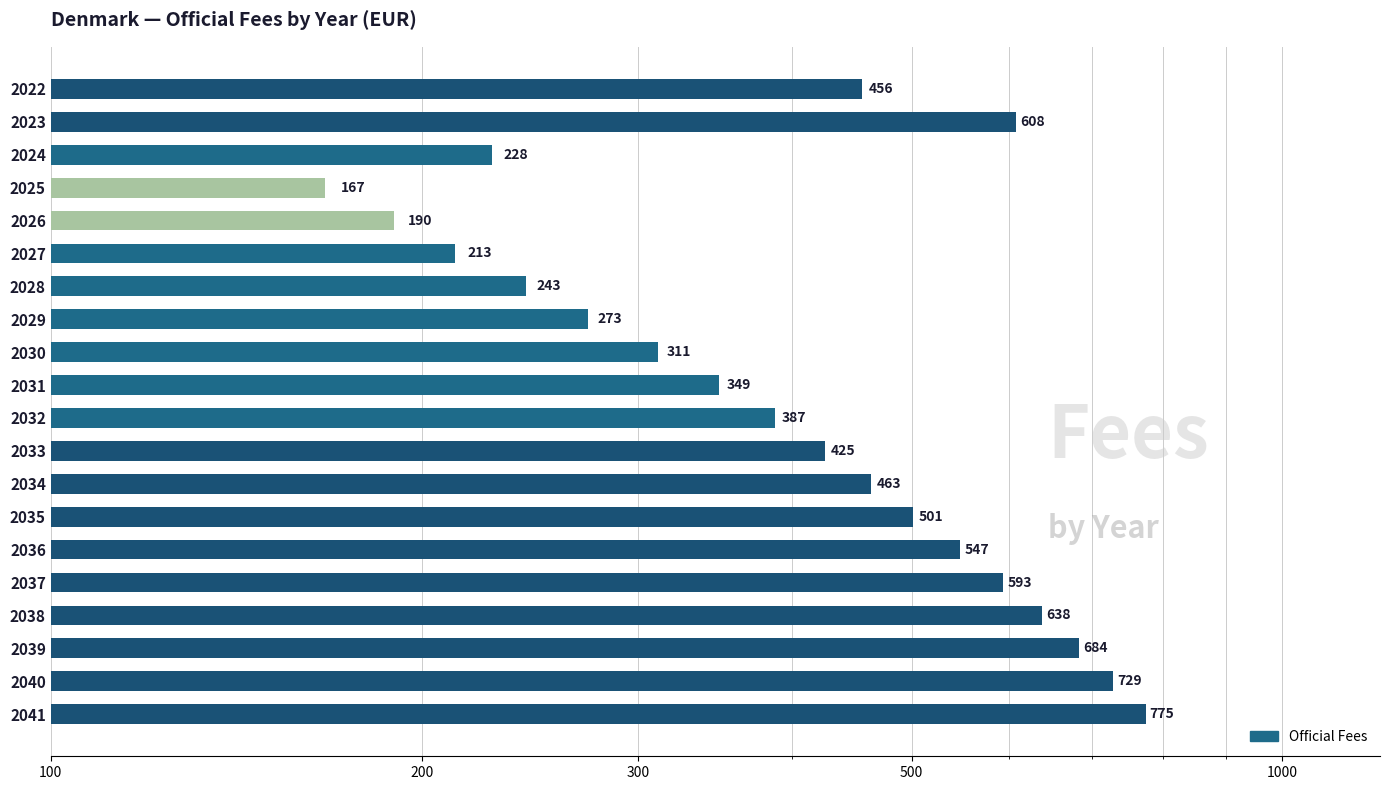

What is the difference between the maximum and minimum values?

608